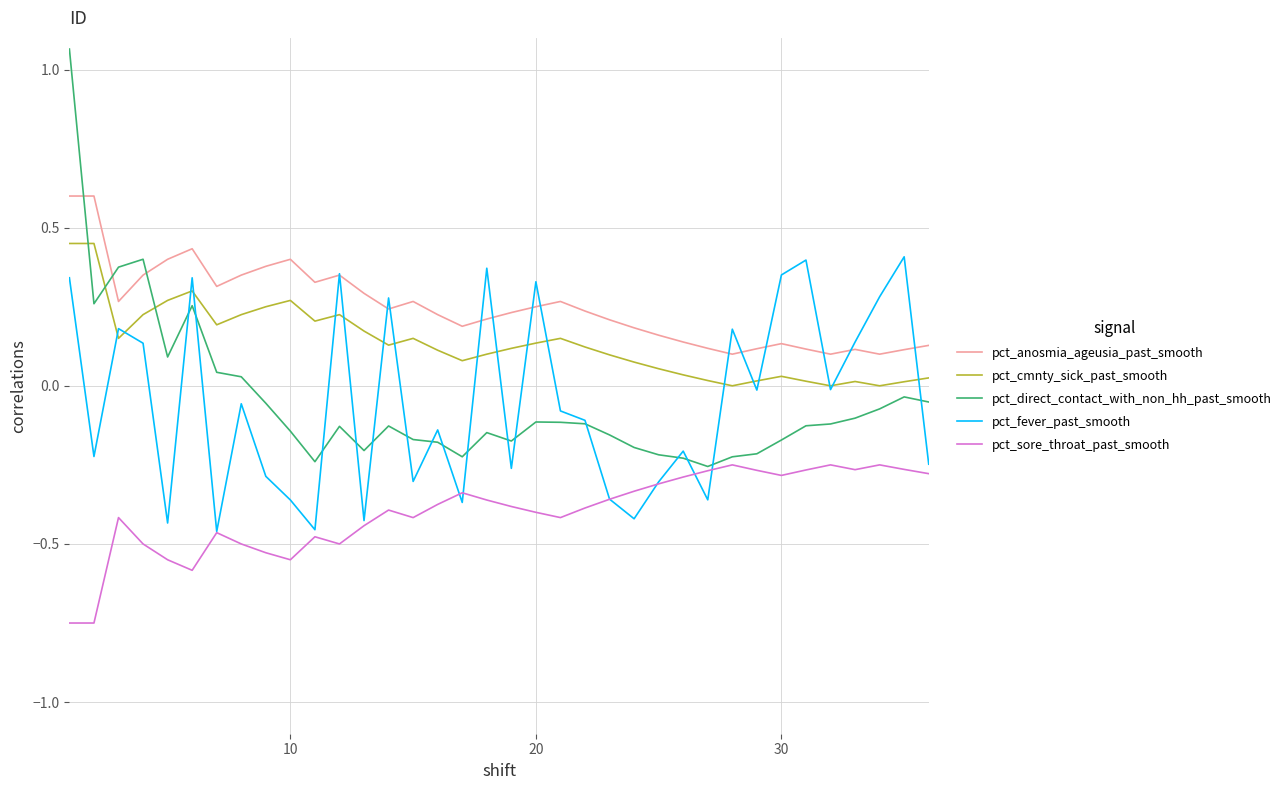

What is the highest value of the pct_anosmia_ageusia_past_smooth series?

0.6